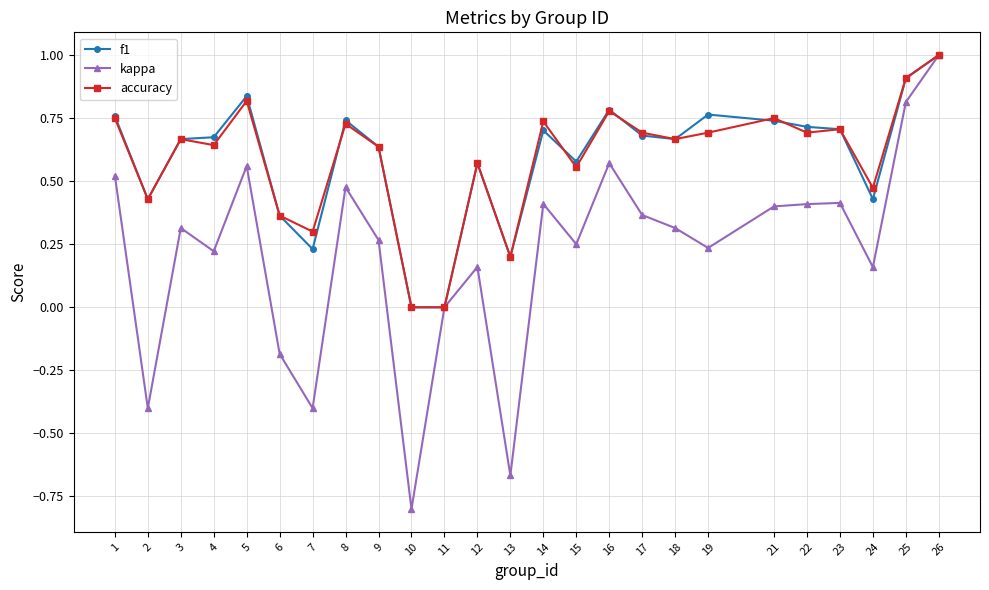

Count the number of categories in the chart.

25